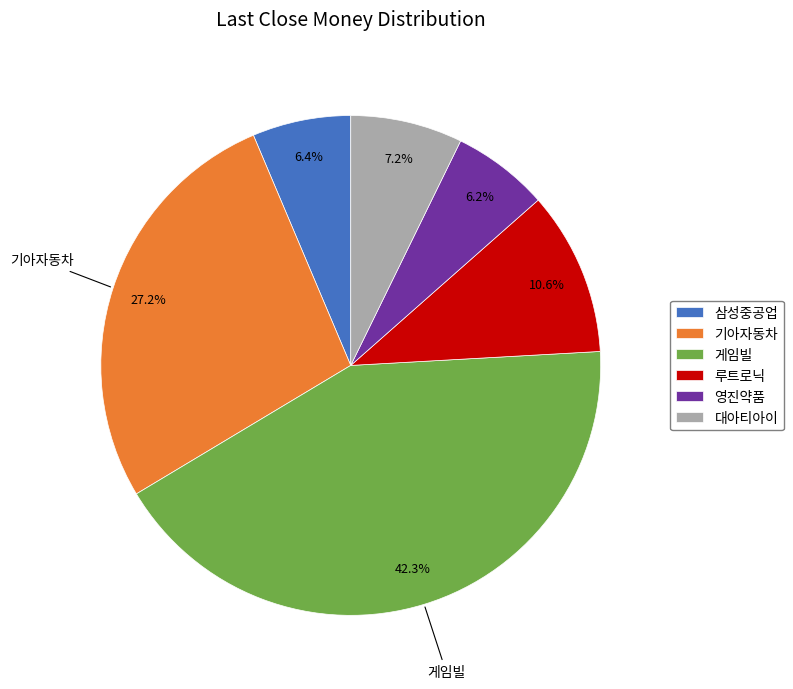

The 게임빌 slice represents 42% of the pie. True or false?

True